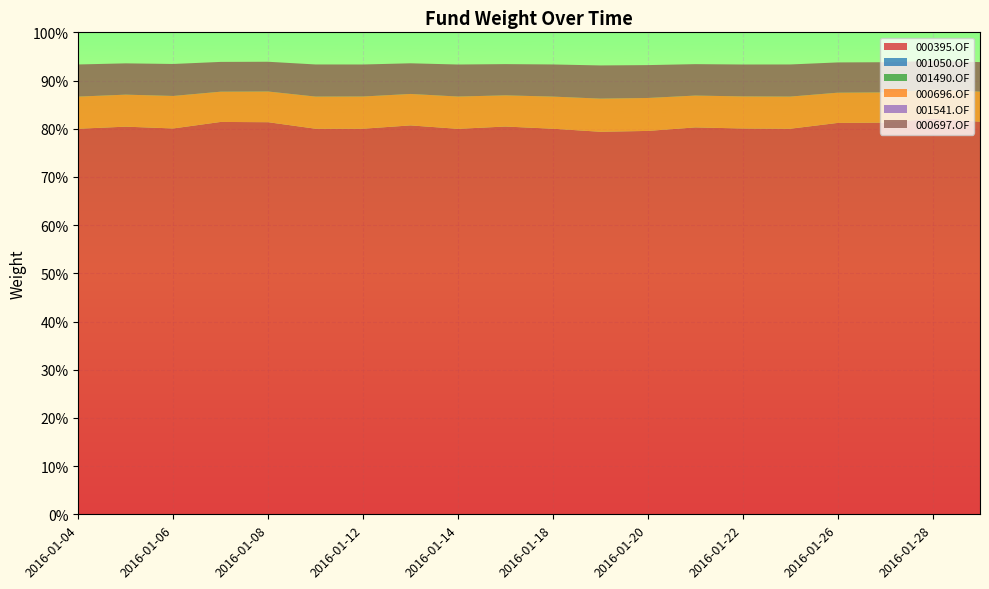

Rank the categories by 000697.OF value from lowest to highest.

2016-01-28, 2016-01-29, 2016-01-08, 2016-01-07, 2016-01-27, 2016-01-26, 2016-01-13, 2016-01-15, 2016-01-05, 2016-01-21, 2016-01-22, 2016-01-06, 2016-01-12, 2016-01-14, 2016-01-11, 2016-01-25, 2016-01-04, 2016-01-18, 2016-01-20, 2016-01-19